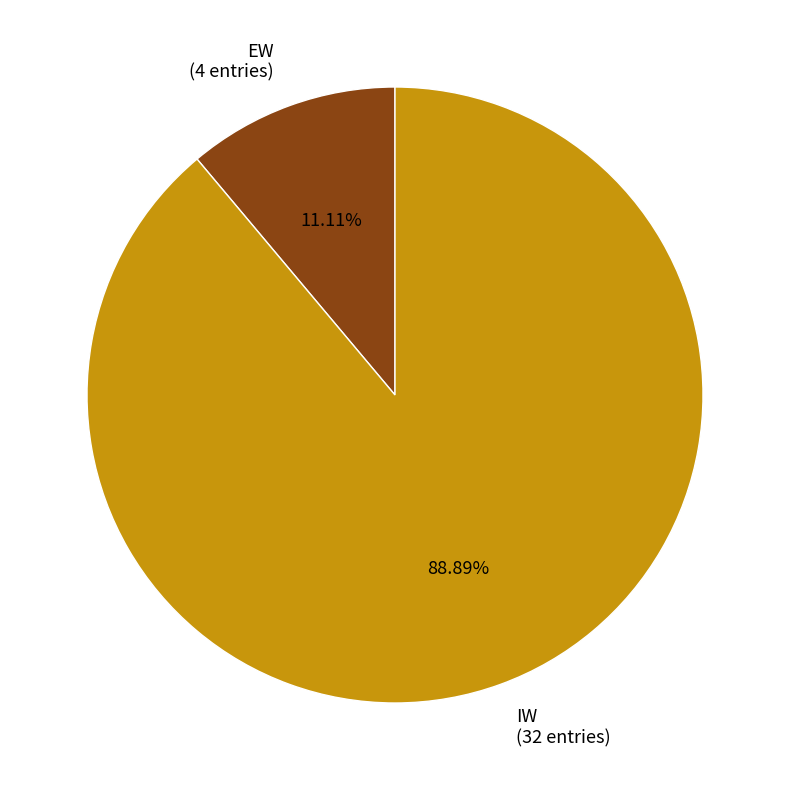

To the nearest percent, what is the average slice percentage?

50%